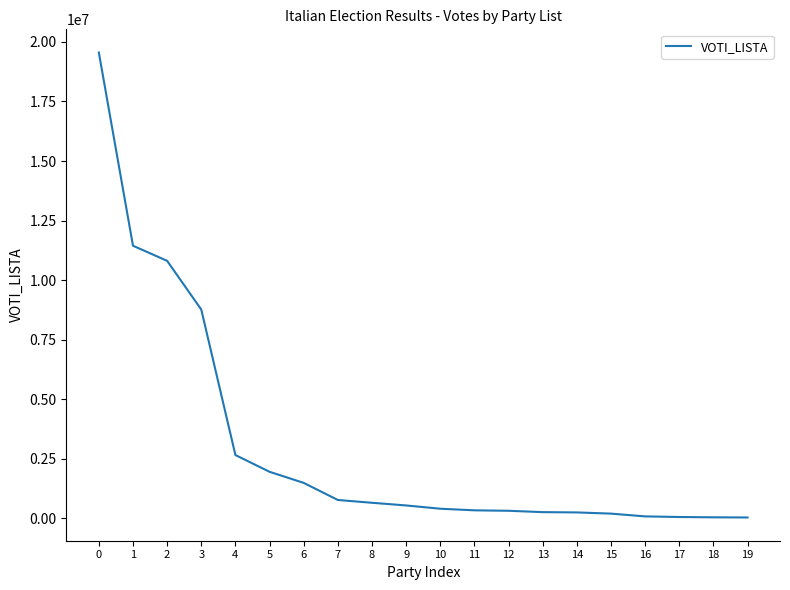

What is the maximum value shown in the chart?

19553496